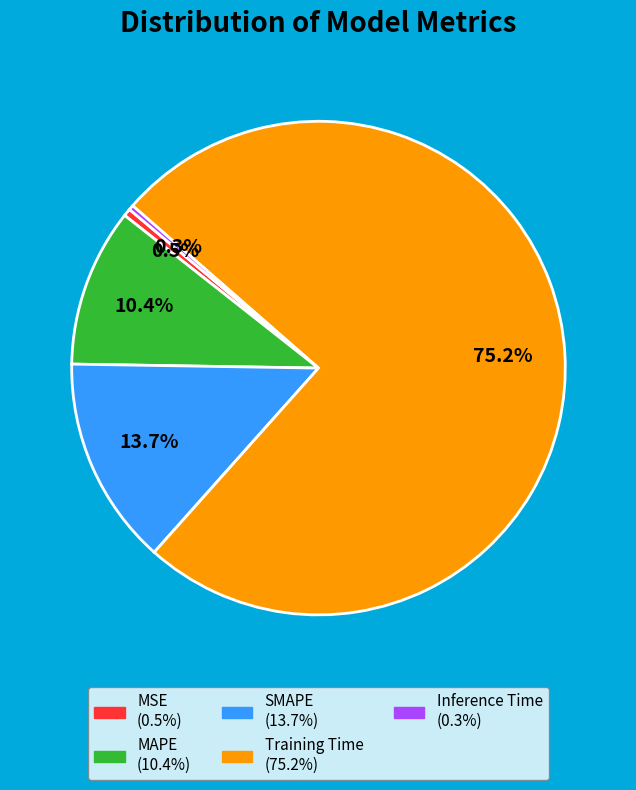

Which category has the biggest portion of the pie?

Training Time